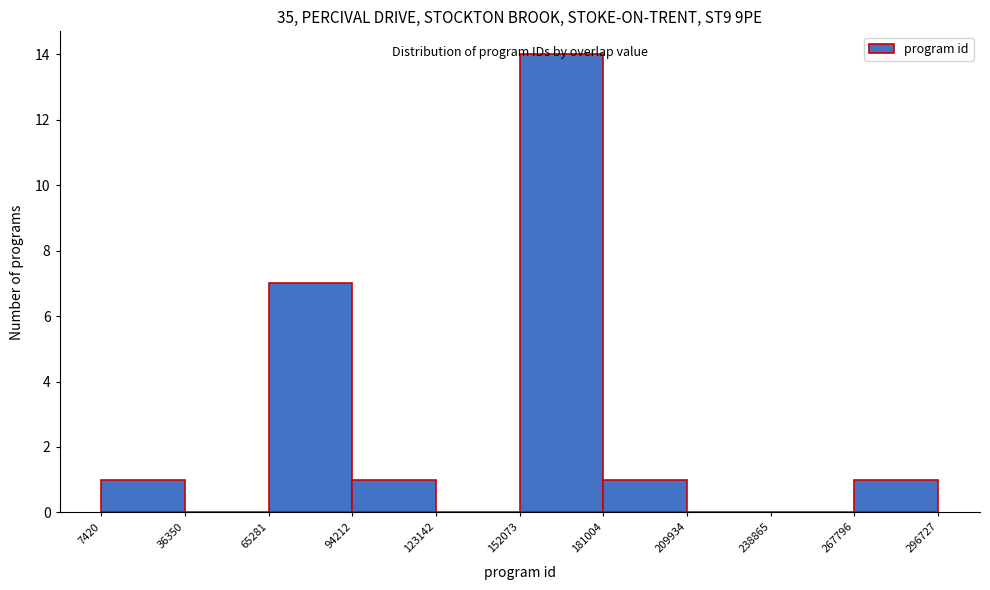

Over which range of the x-axis is the bar tallest?

152073 to 181004